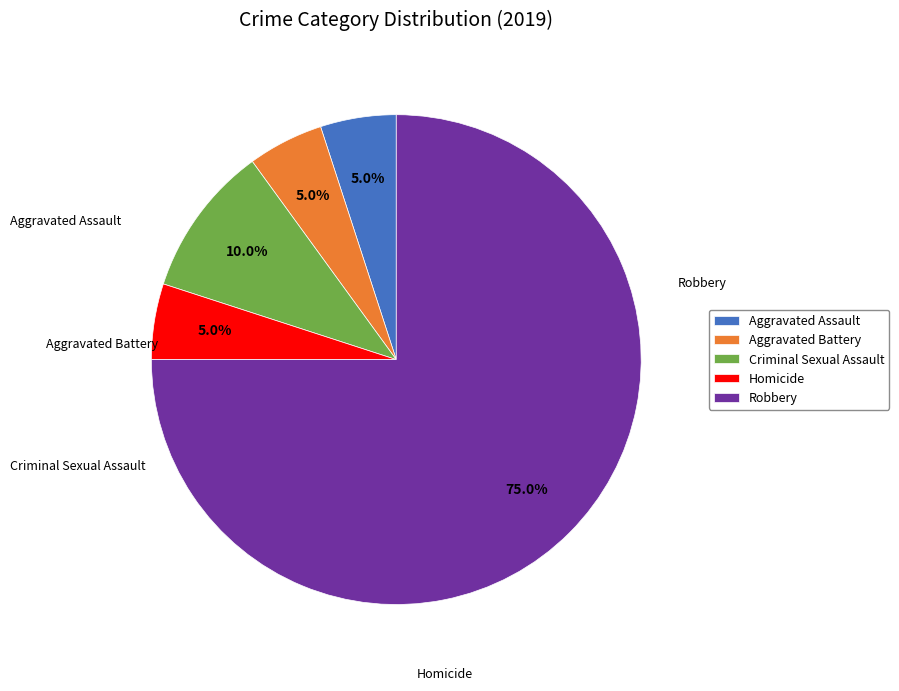

Does Robbery account for over 50% of the chart?

Yes